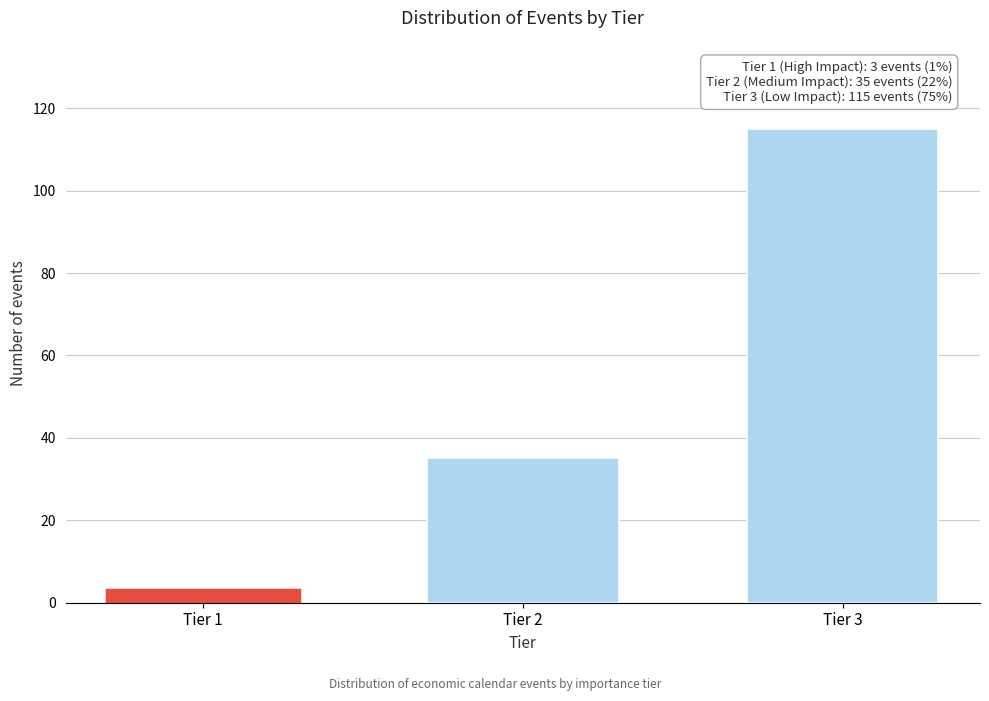

Reading left to right, what are all the values shown in this chart?

3	35	115